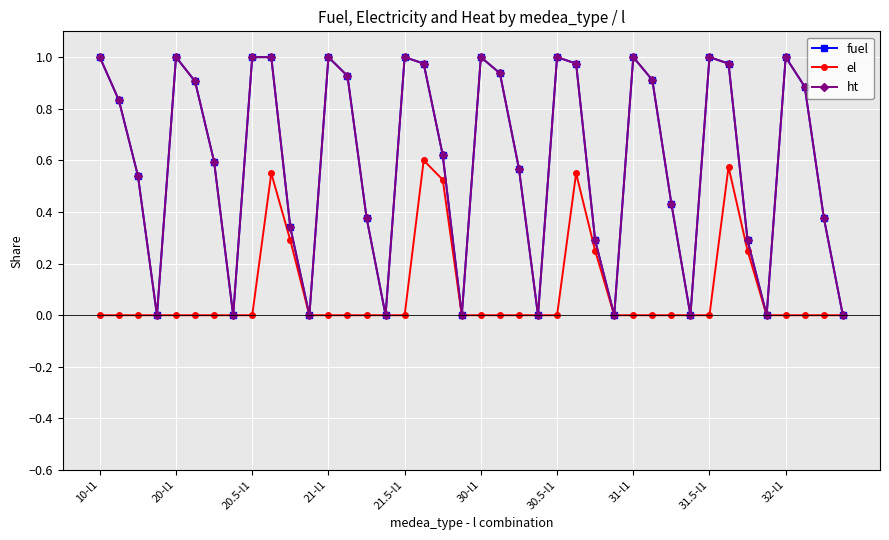

What is the sum of all el values?

3.6